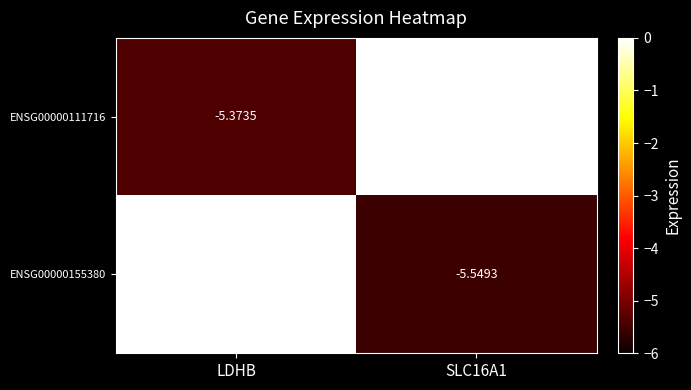

What is the spread (max minus min) of values at SLC16A1?

5.5